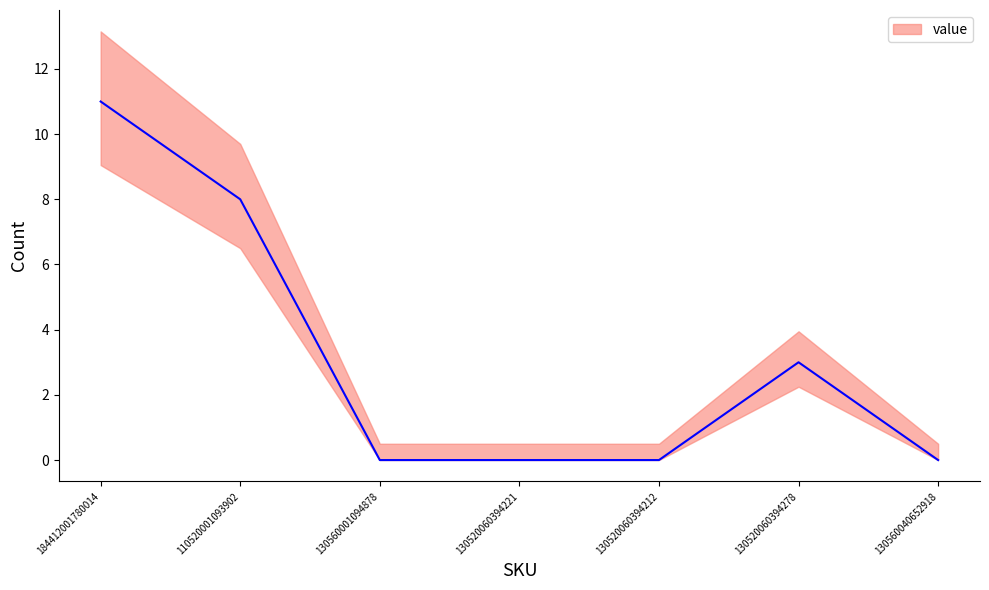

What is the difference between the maximum and minimum values?

11